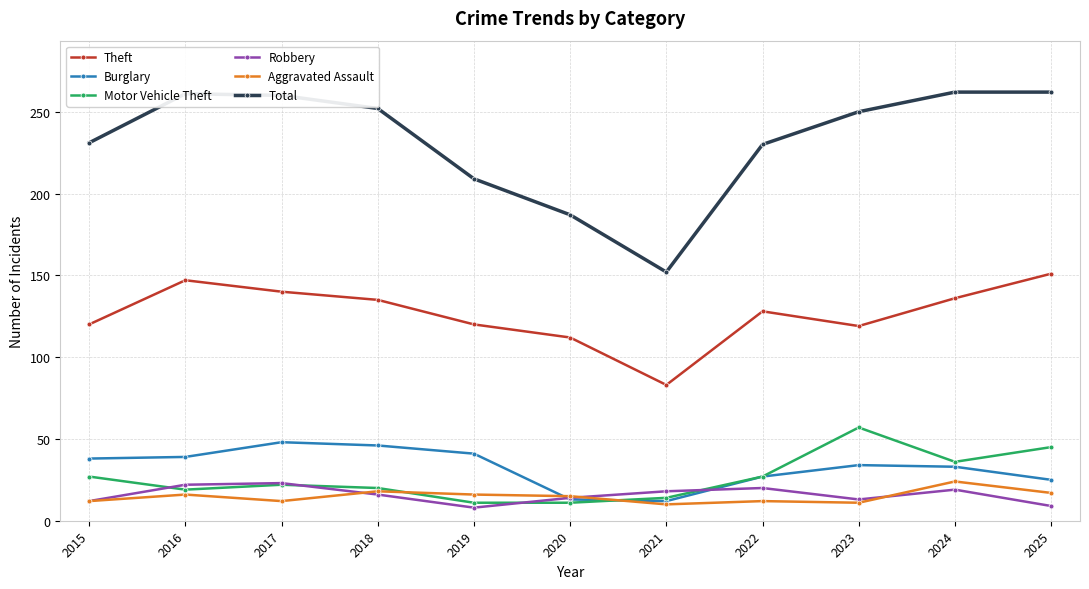

What is the sum of all Burglary values?

356